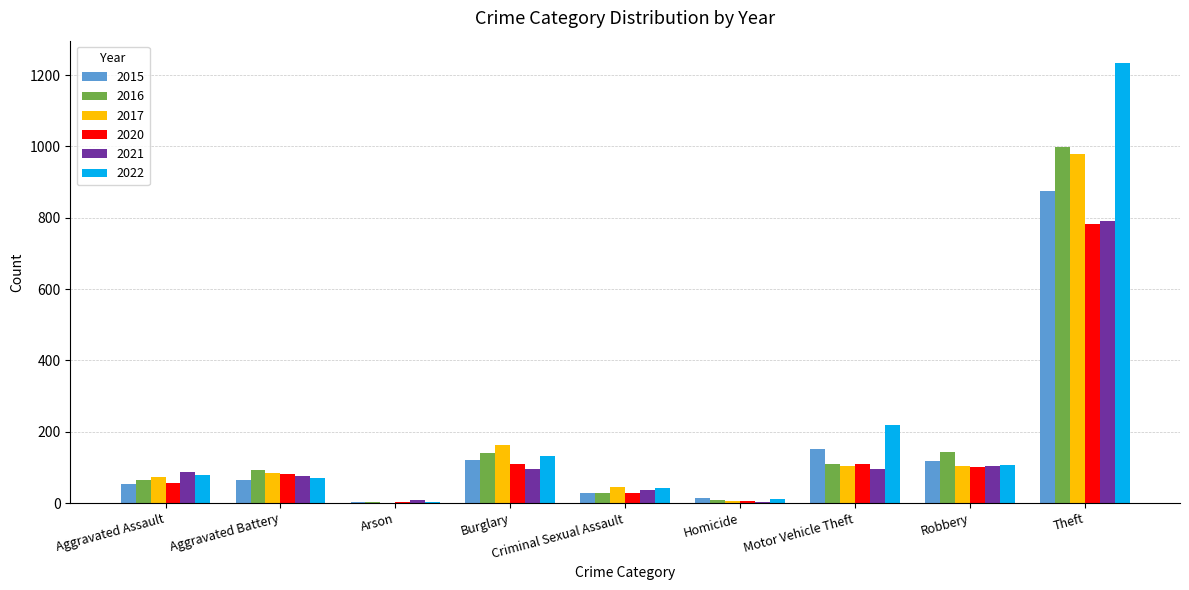

How many categories are shown in the chart?

9